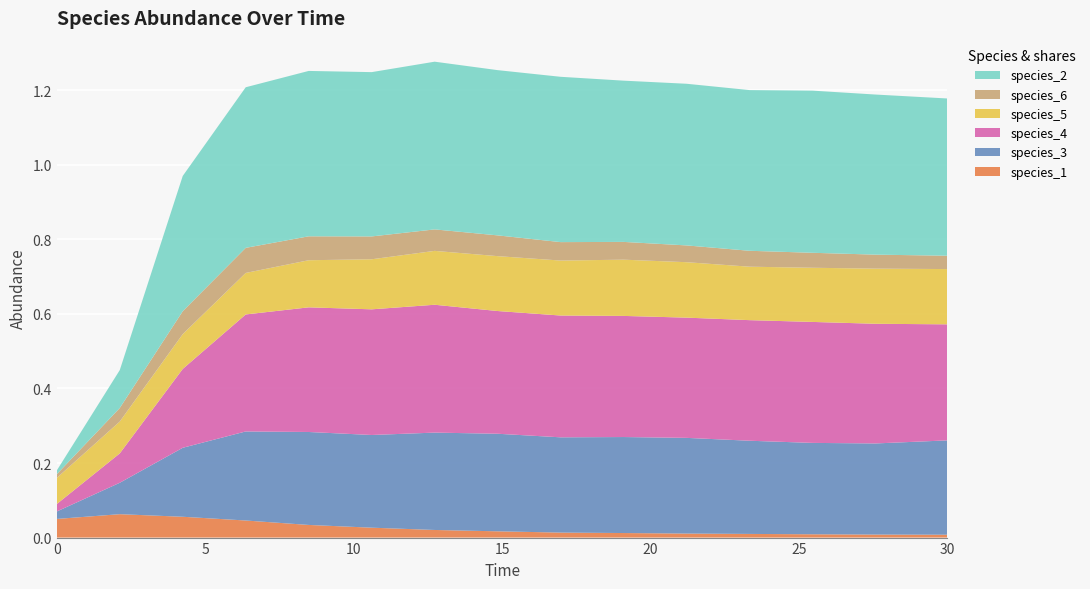

Reading left to right, transcribe all the data shown in this chart.

species_1: 0.1	0.1	0.1	0.0	0.0	0.0	0.0	0.0	0.0	0.0	0.0	0.0	0.0	0.0	0.0
species_3: 0.0	0.1	0.2	0.2	0.2	0.2	0.3	0.3	0.3	0.3	0.3	0.2	0.2	0.2	0.3
species_4: 0.0	0.1	0.2	0.3	0.3	0.3	0.3	0.3	0.3	0.3	0.3	0.3	0.3	0.3	0.3
species_5: 0.1	0.1	0.1	0.1	0.1	0.1	0.1	0.1	0.1	0.2	0.1	0.1	0.1	0.1	0.1
species_6: 0.0	0.0	0.1	0.1	0.1	0.1	0.1	0.1	0.0	0.0	0.0	0.0	0.0	0.0	0.0
species_2: 0.0	0.1	0.4	0.4	0.4	0.4	0.4	0.4	0.4	0.4	0.4	0.4	0.4	0.4	0.4